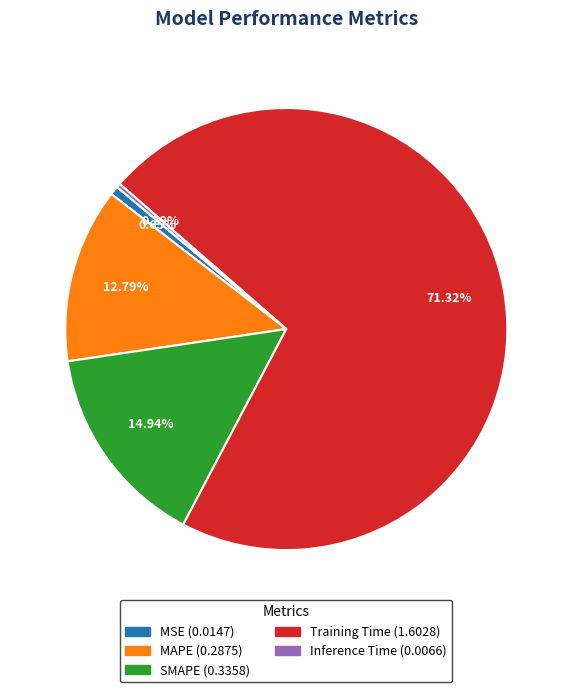

Is there a majority slice in this chart?

Yes